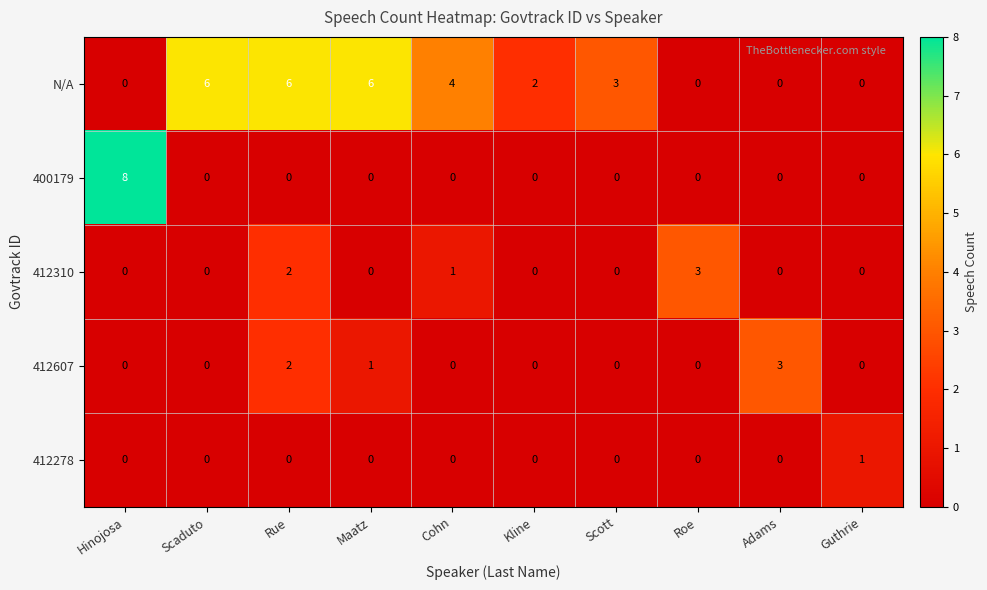

How many distinct data groups are displayed?

5